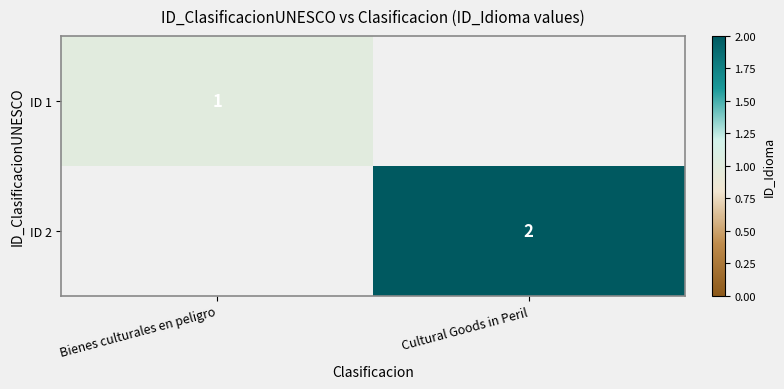

Is it true that ID 2 equals 3 at Cultural Goods in Peril?

False